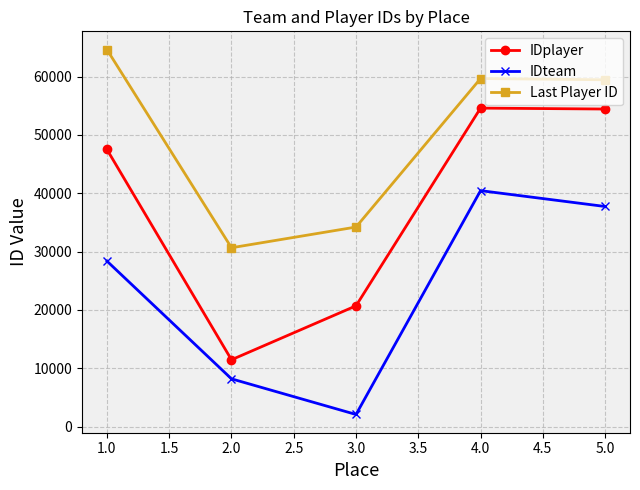

Which series has the largest range (max minus min)?

IDplayer